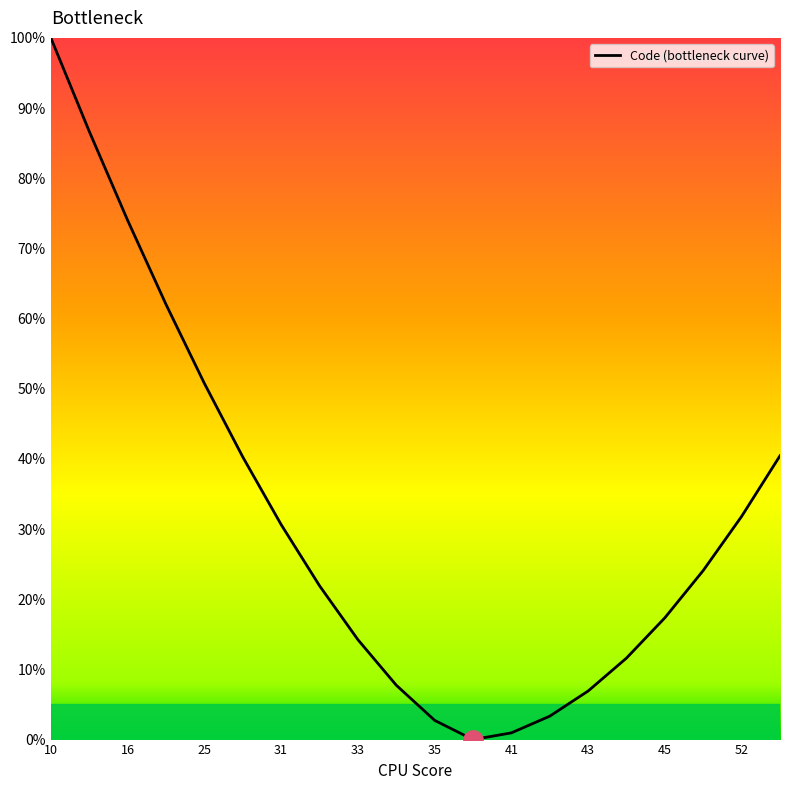

What value does the data have at 35?

2.7